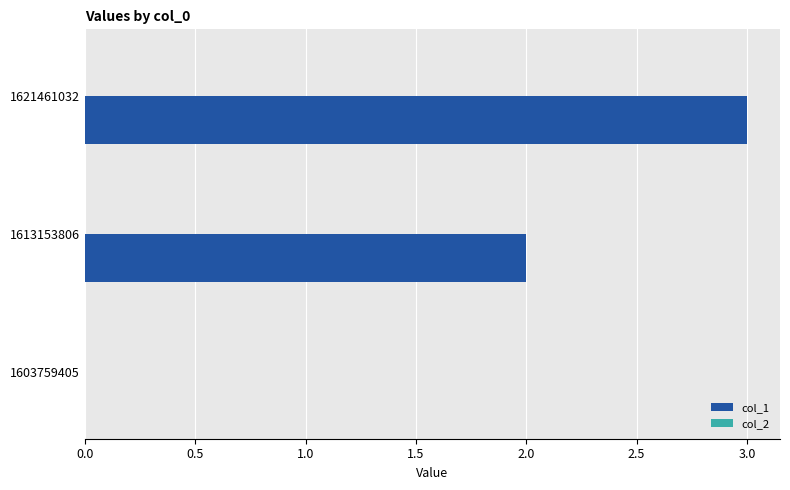

Approximately how many times larger is the value at 1621461032 compared to 1613153806?

1.5